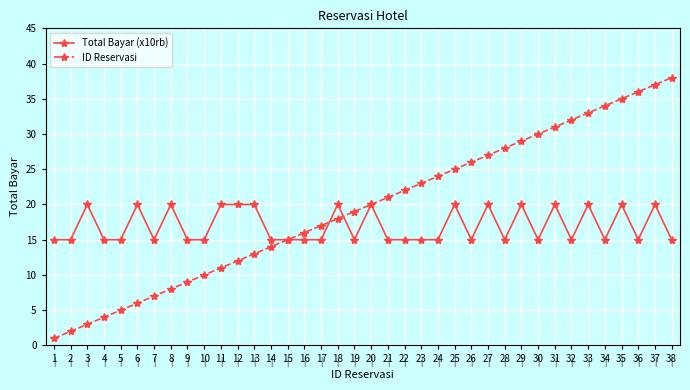

What is the value of the ID Reservasi point at the 3rd from the left?

3